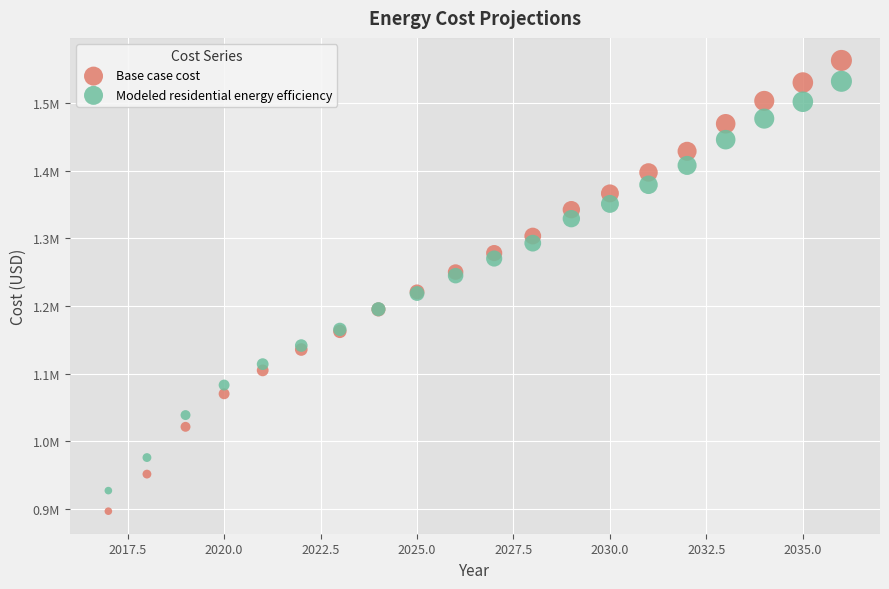

Which series contains the highest Y value?

Base case cost